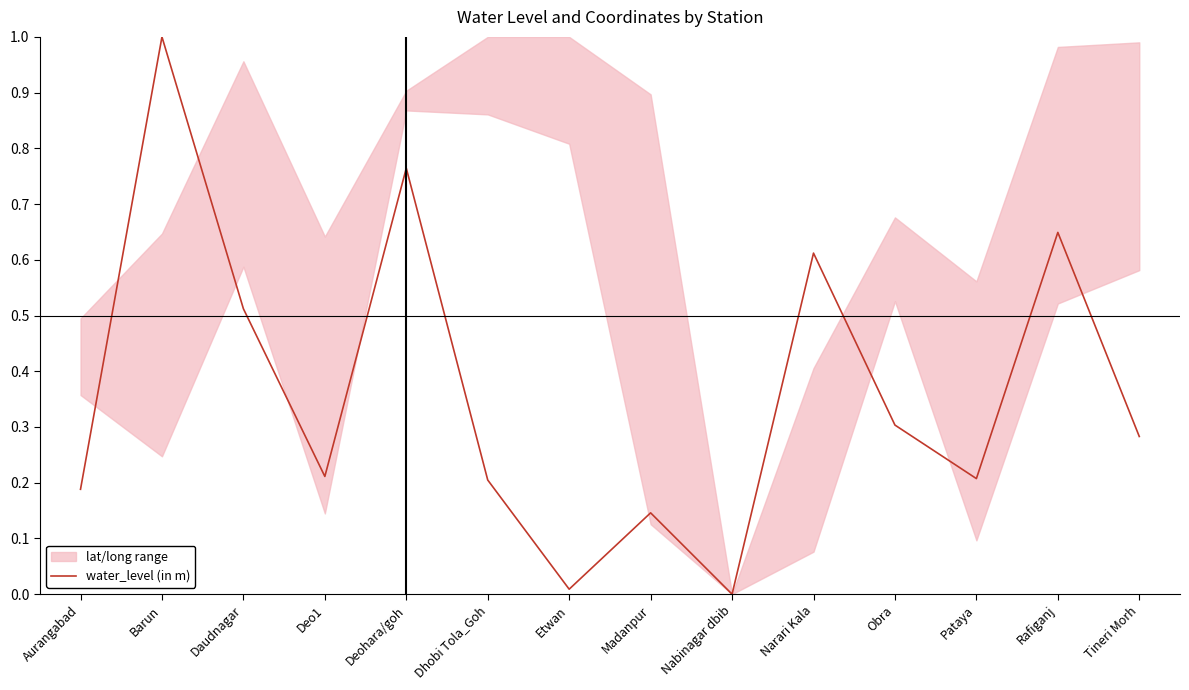

Reading right to left, extract all data points from this chart.

Tineri Morh=0.3	Rafiganj=0.6	Pataya=0.2	Obra=0.3	Narari Kala=0.6	Nabinagar dbib=0.0	Madanpur=0.1	Etwan=0.0	Dhobi Tola_Goh=0.2	Deohara/goh=0.8	Deo1=0.2	Daudnagar=0.5	Barun=1.0	Aurangabad=0.2